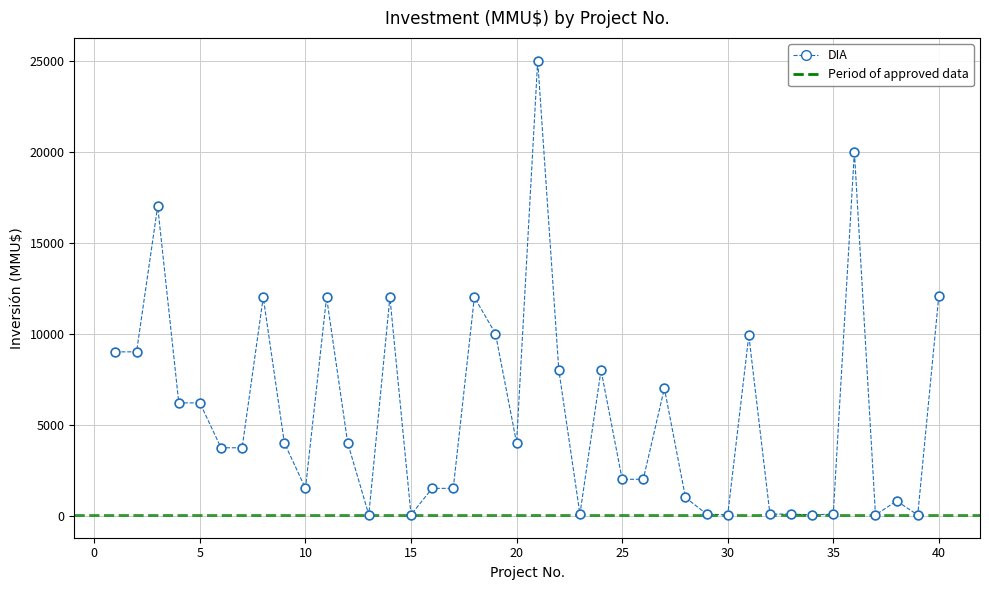

What is the range of X values (max minus min)?

39